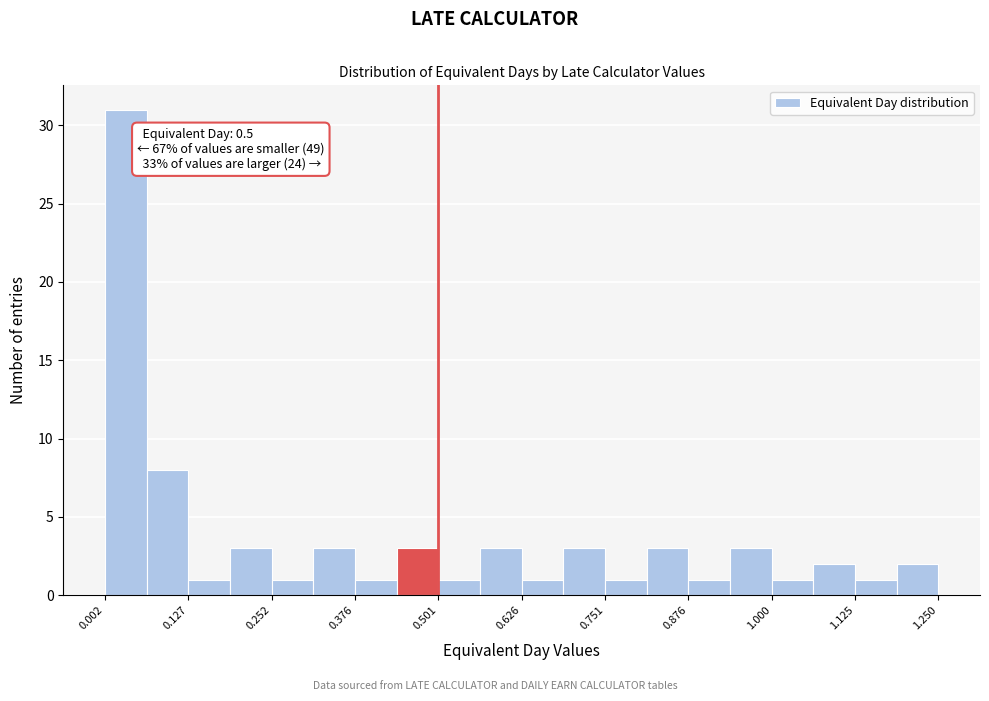

Around what value on the x-axis is the tallest bar? Give the approximate position of its centre, as read against the axis.

0.04